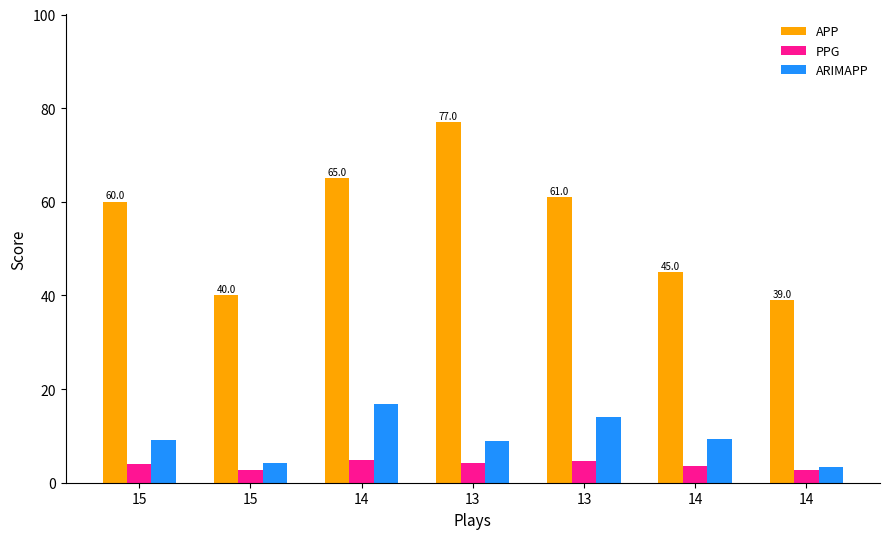

Reading left to right, extract all data points from this chart.

APP: 15=60.0	15=40.0	14=65.0	13=77.0	13=61.0	14=45.0	14=39.0
PPG: 15=4.1	15=2.8	14=4.9	13=4.2	13=4.7	14=3.6	14=2.7
ARIMAPP: 15=9.0	15=4.3	14=16.8	13=9.0	13=14.1	14=9.3	14=3.3